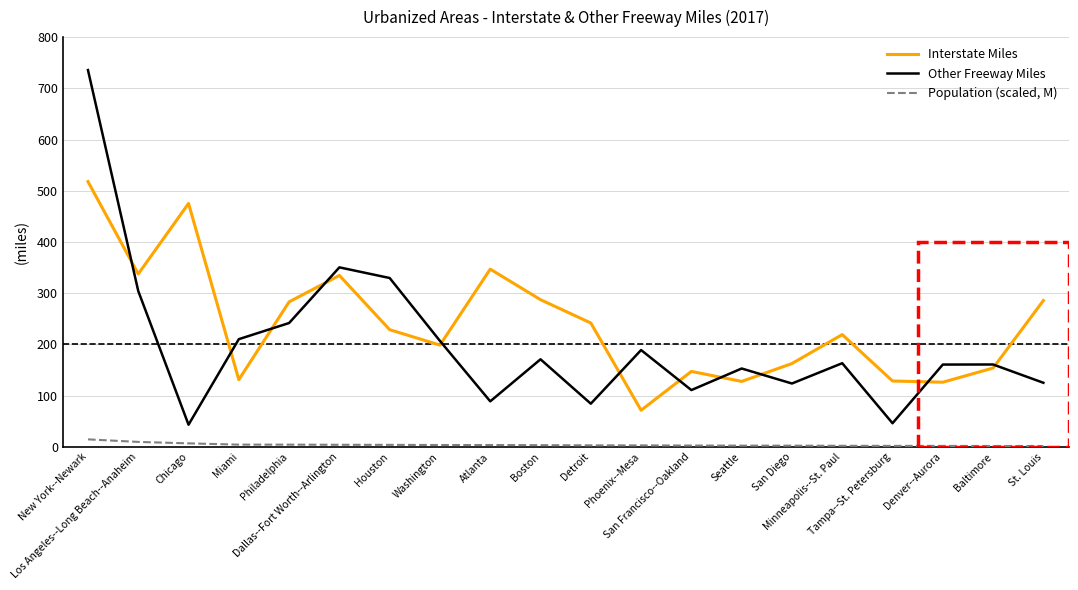

True or false: Population (scaled, M) and Interstate Miles intersect in this chart.

False